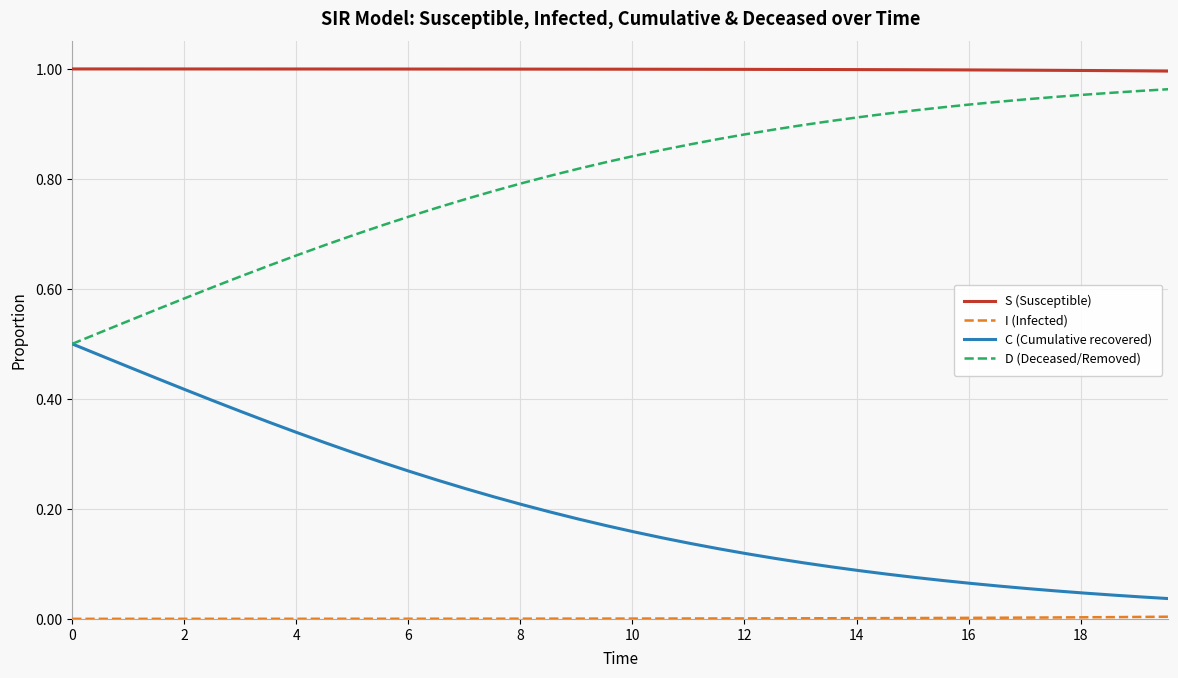

Which series has the largest total across all categories?

S (Susceptible)